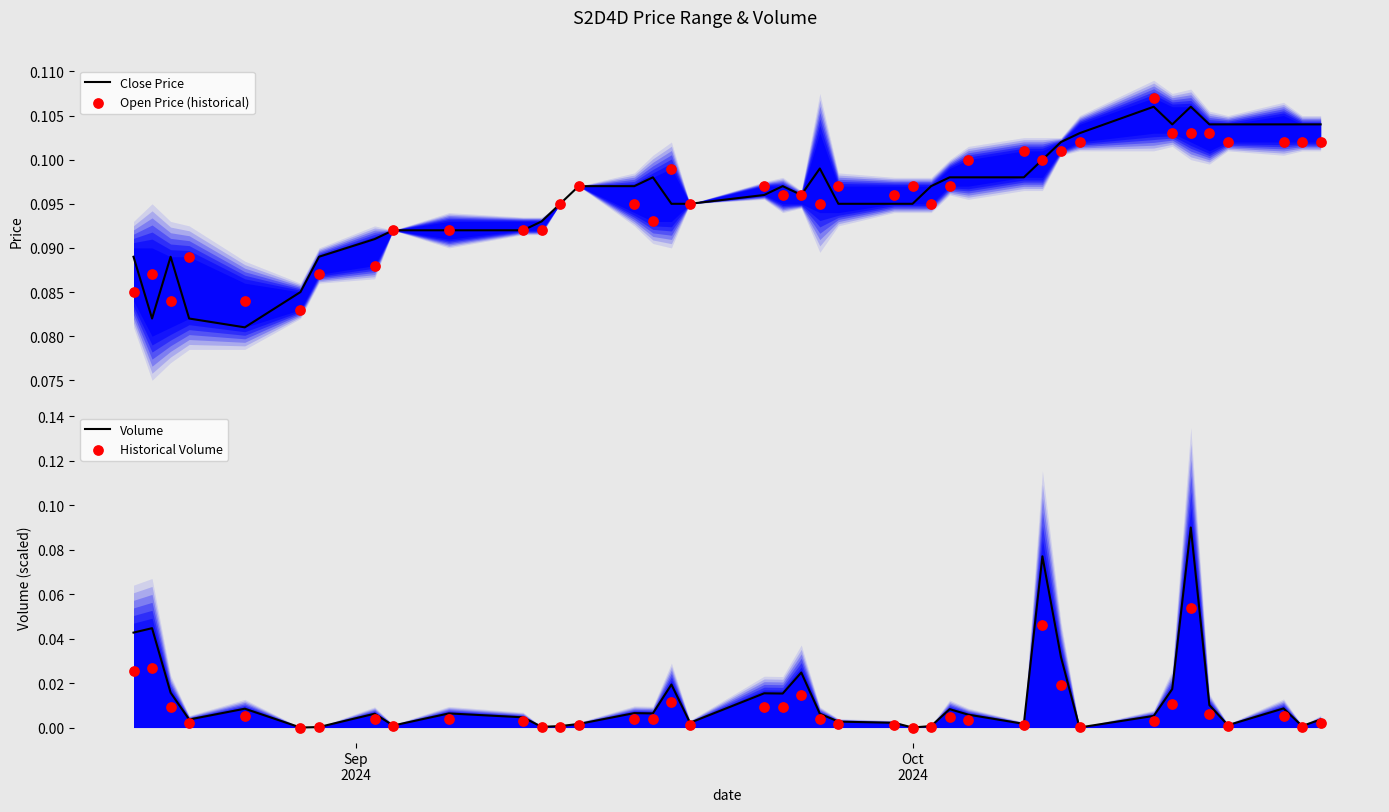

Which series has the largest Y range (max minus min)?

Volume